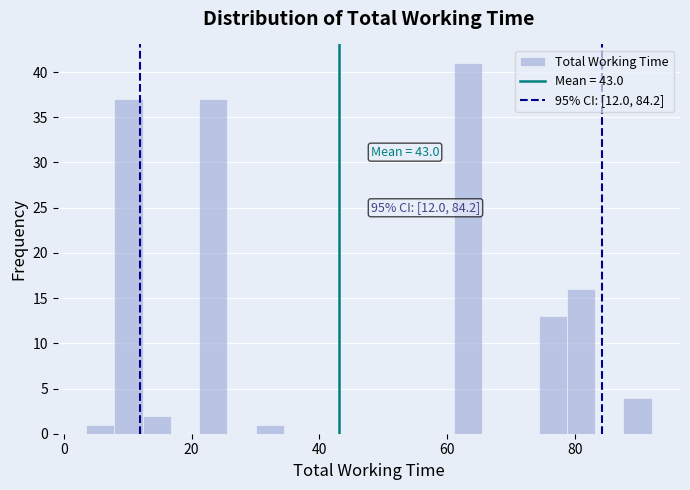

Read against the x-axis, roughly where is the centre of the tallest bar?

64